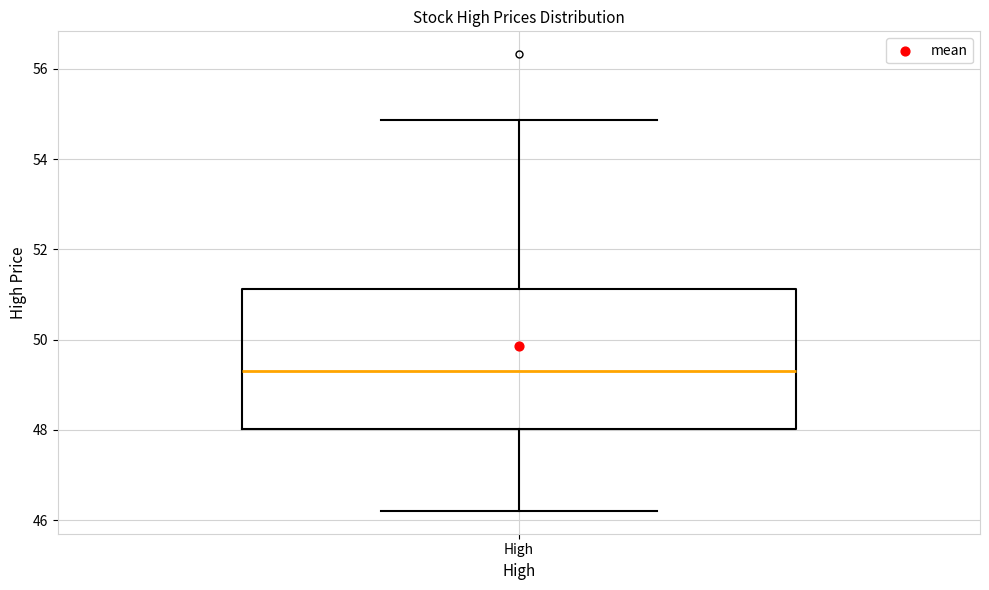

Read this box plot against the y-axis: the position of the median line, the range covered by the box, and the ends of both whiskers. The values are not printed on the chart, so give them approximately, as read against the axis.

median 49.4, box 48.0 to 51.2, whiskers 46.2 to 54.8